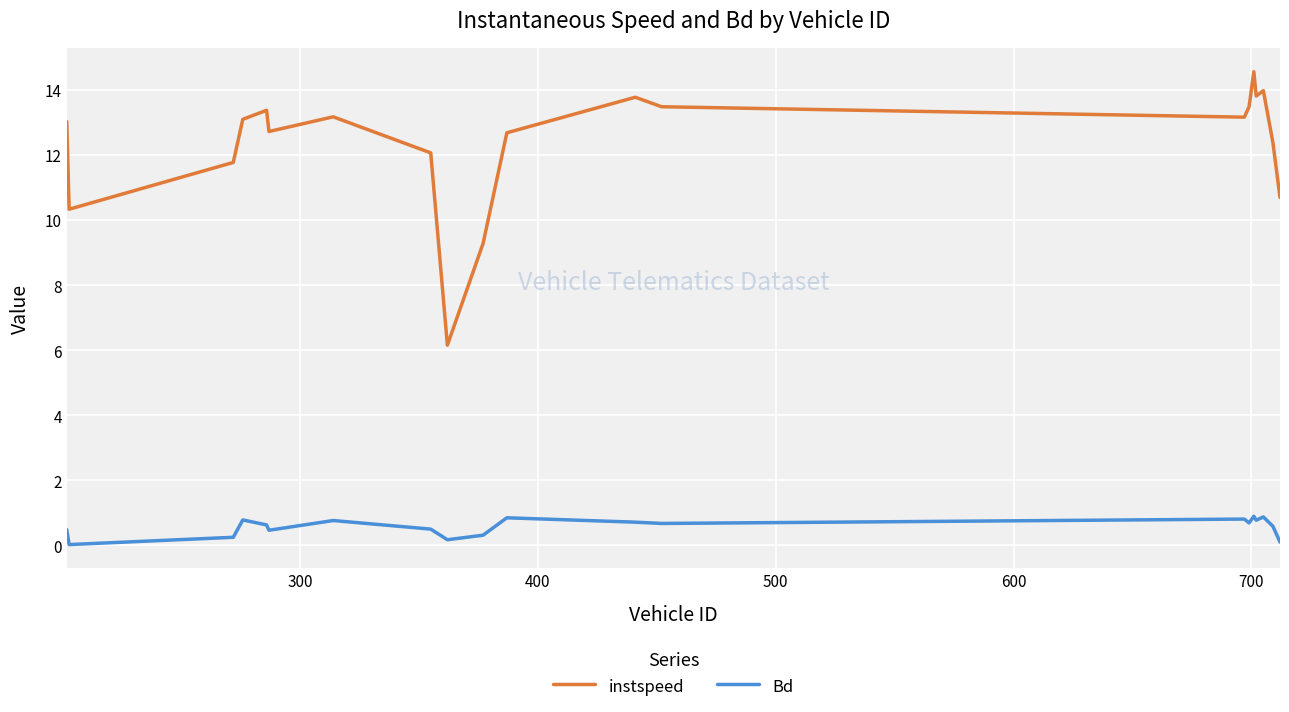

Rank the series by their average value, from highest to lowest.

instspeed, Bd